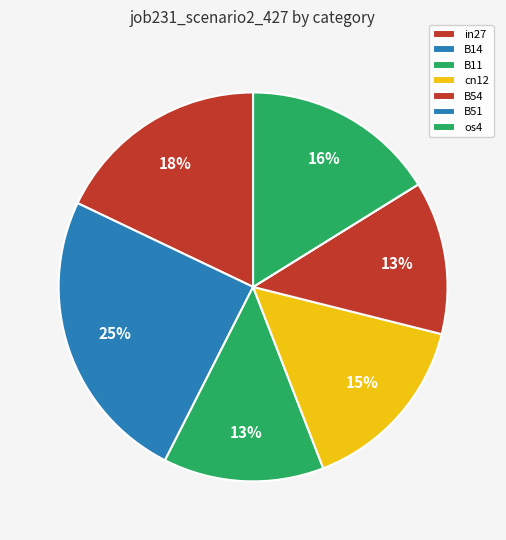

Is there a majority slice in this chart?

No